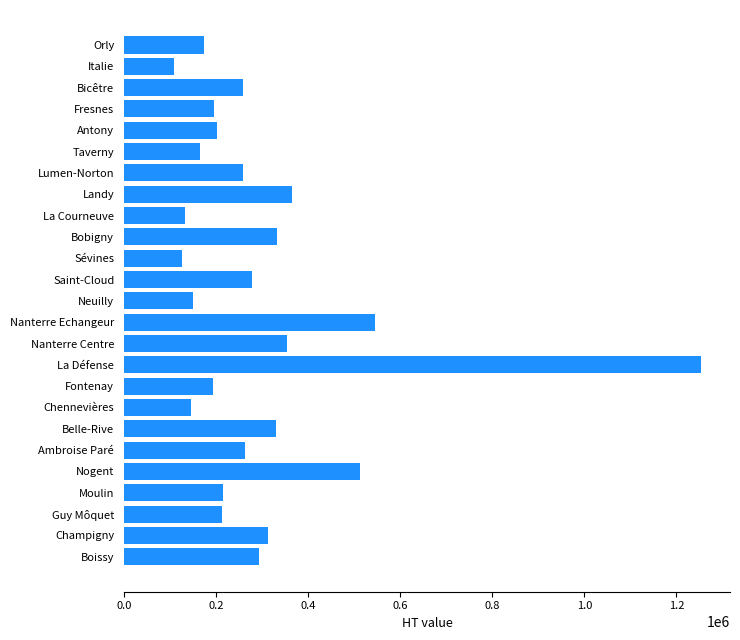

How many values are below 258903?

12